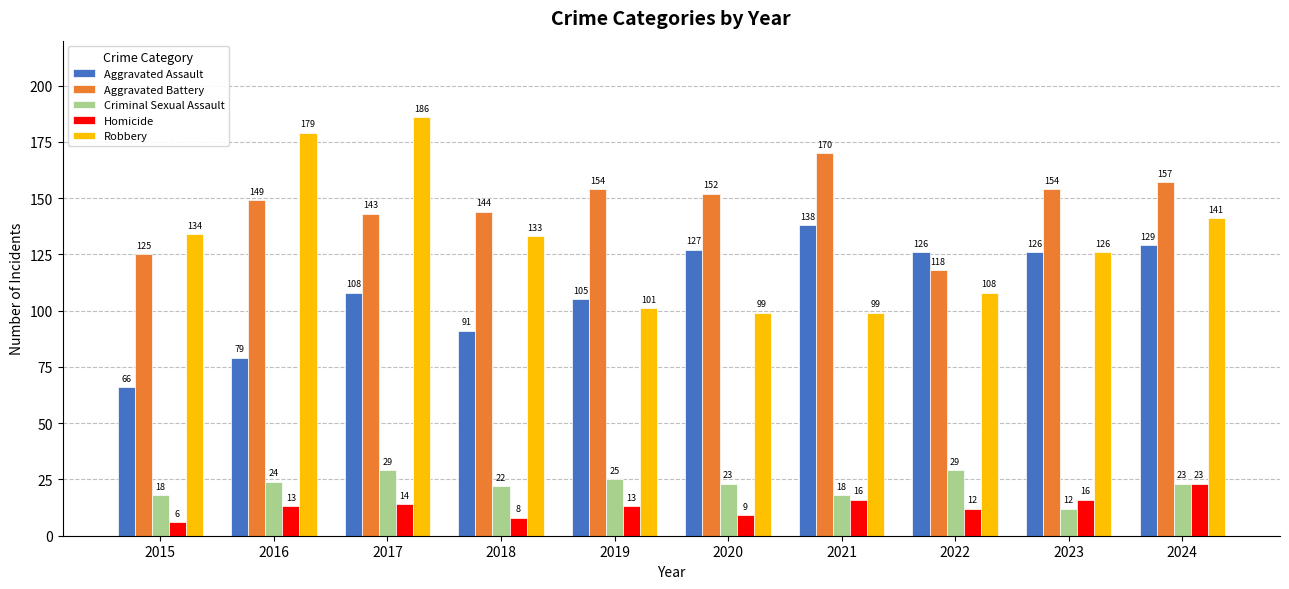

How many categories are shown in the chart?

10